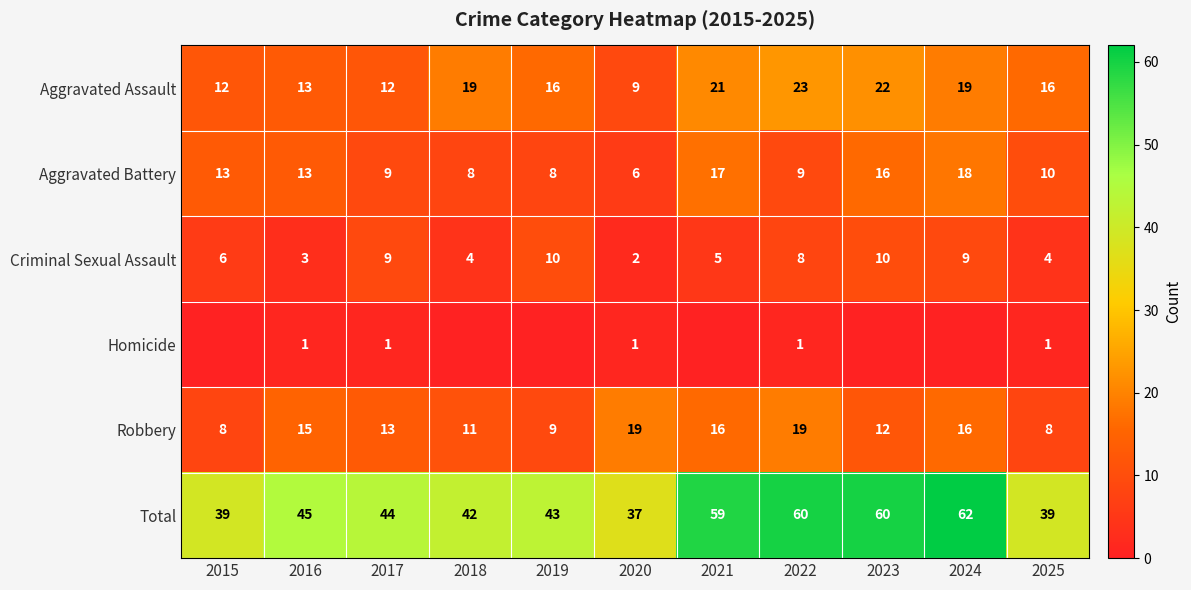

True or false: Aggravated Battery has a value of 13 at 2019.

False